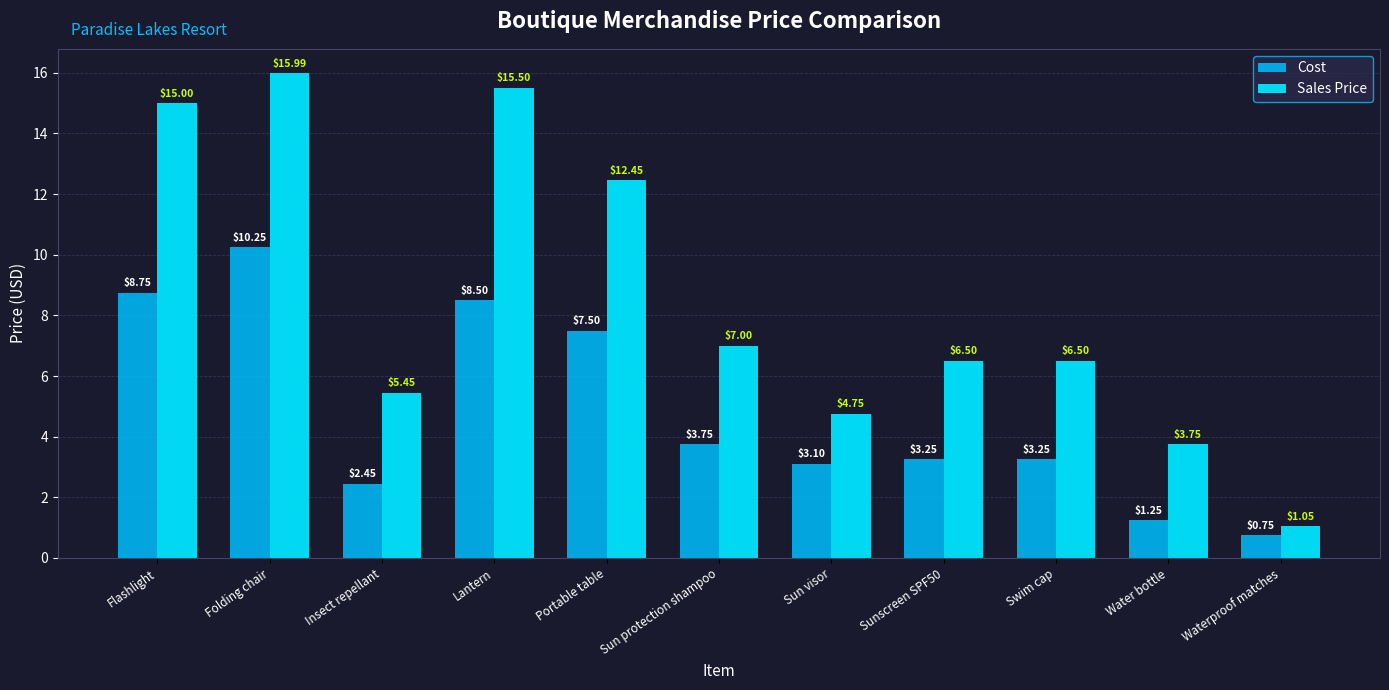

What is the total value across all series at Sun protection shampoo?

10.8